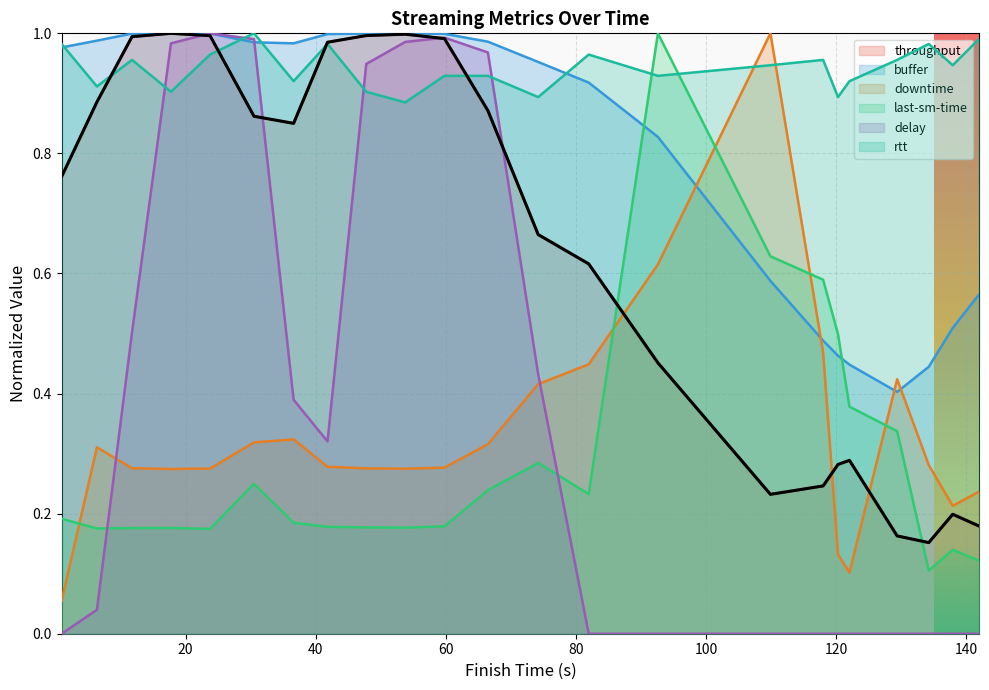

At which label is delay closest to 0?

0.95